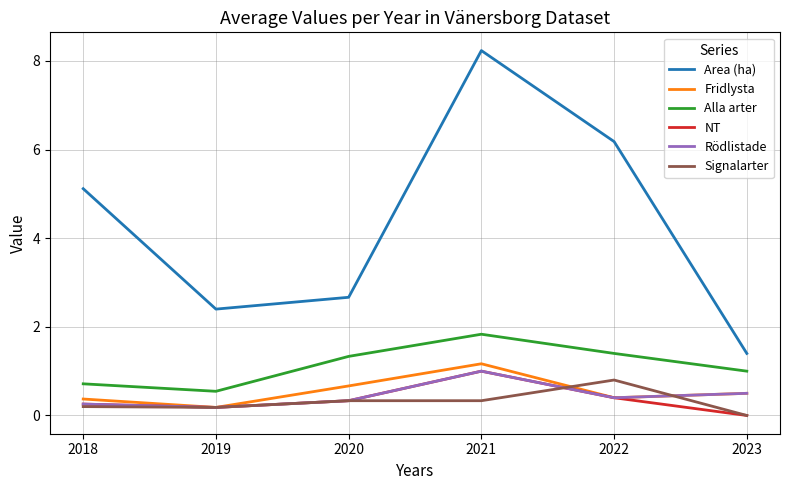

True or false: Alla arter has a value of 1.0 at 2021.

False